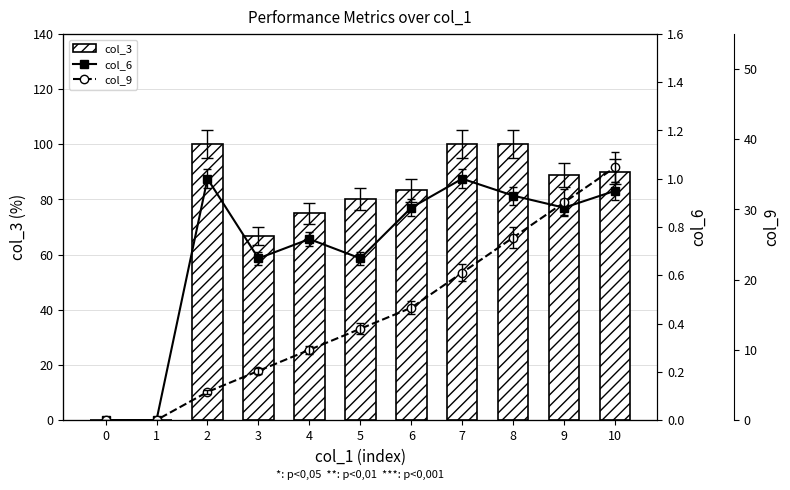

What is the difference between the maximum and minimum values in the col_6 series?

1.0